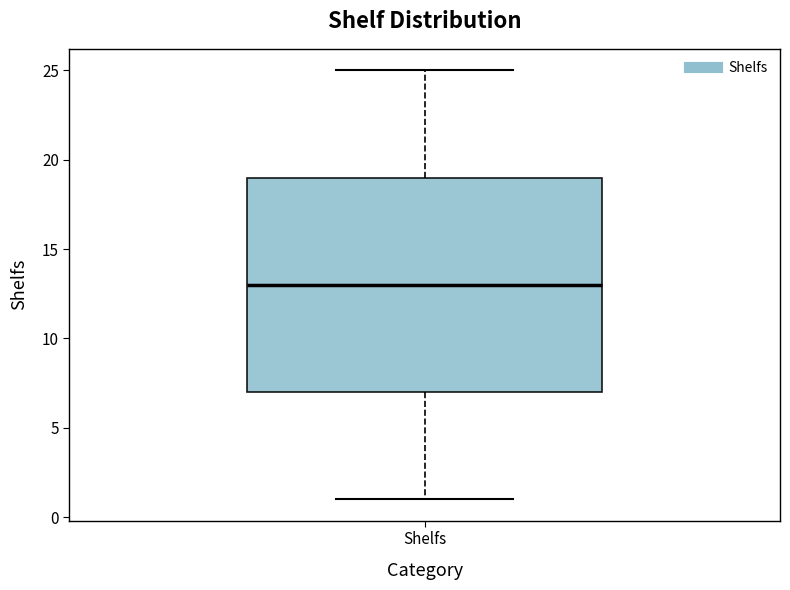

Transcribe this box plot: give where the median line is, the range the box spans, and where the two whiskers end, as read against the y-axis. The values are not printed on the chart, so give them approximately, as read against the axis.

median 13, box 7 to 19, whiskers 1 to 25